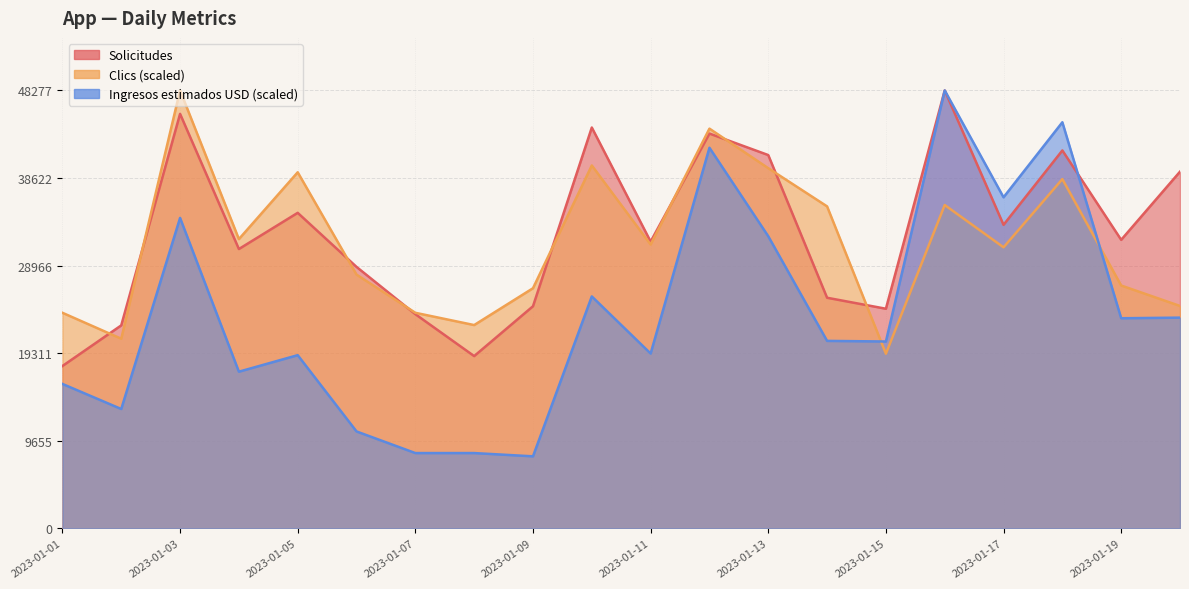

How many lines are shown in the chart?

3